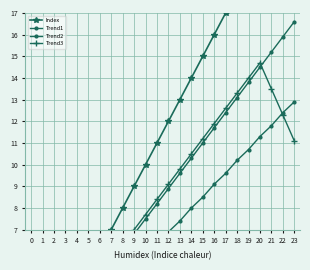

At 11, list the series in order from smallest to largest.

Trend1, Trend2, Trend3, Index